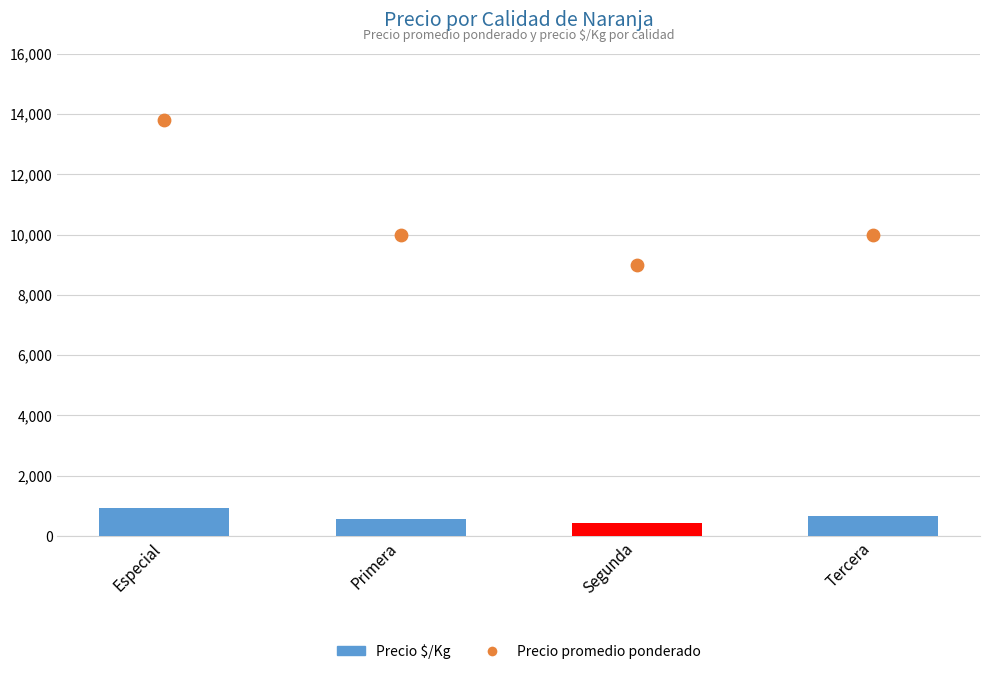

Which series reaches the minimum Y coordinate?

Precio $/Kg